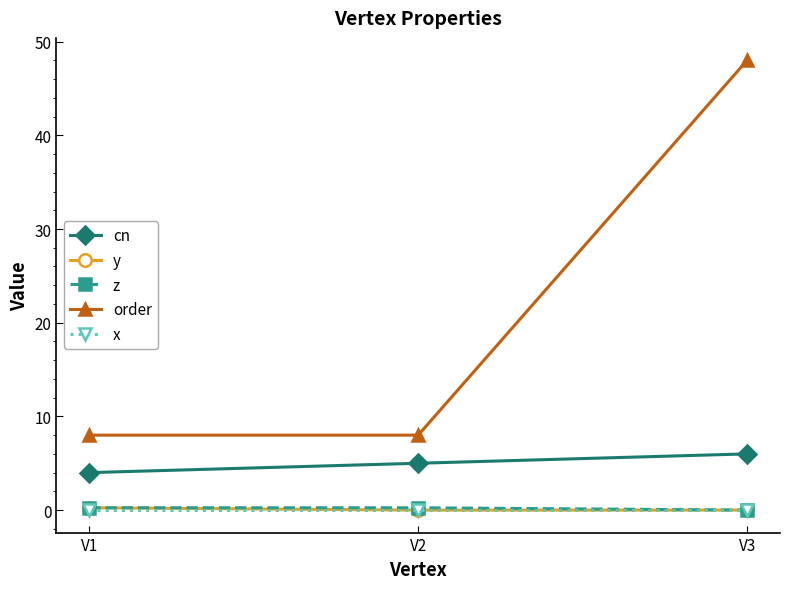

Which series has the widest spread of values?

order